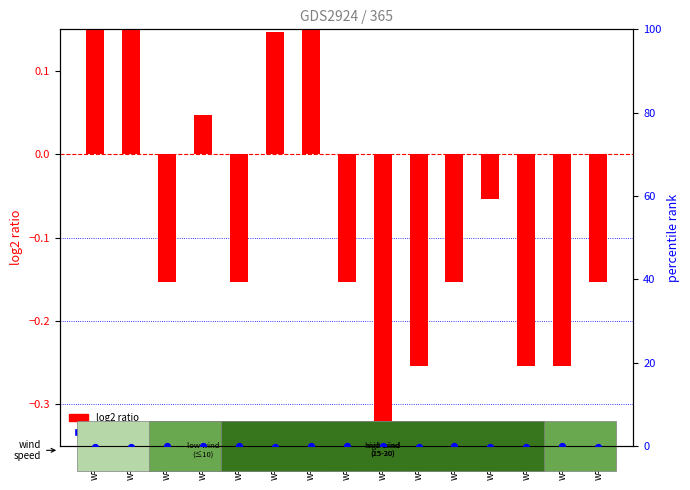

What is the total value across all series at w=20?

-0.2